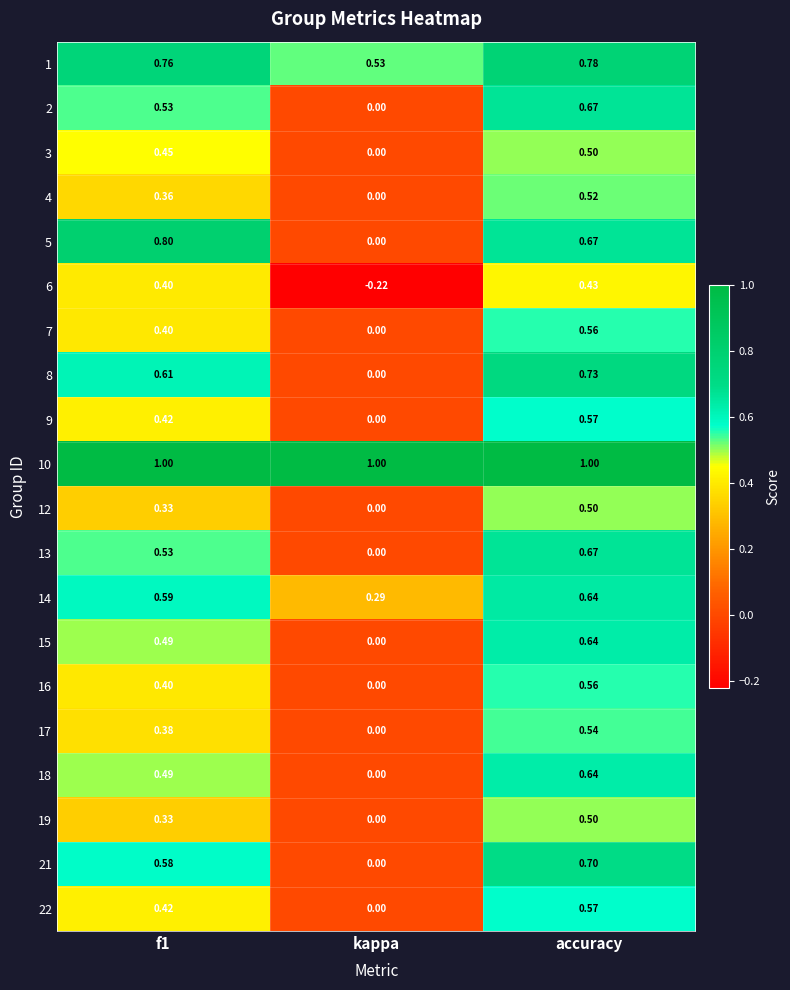

Which category has the lowest value across all series?

kappa